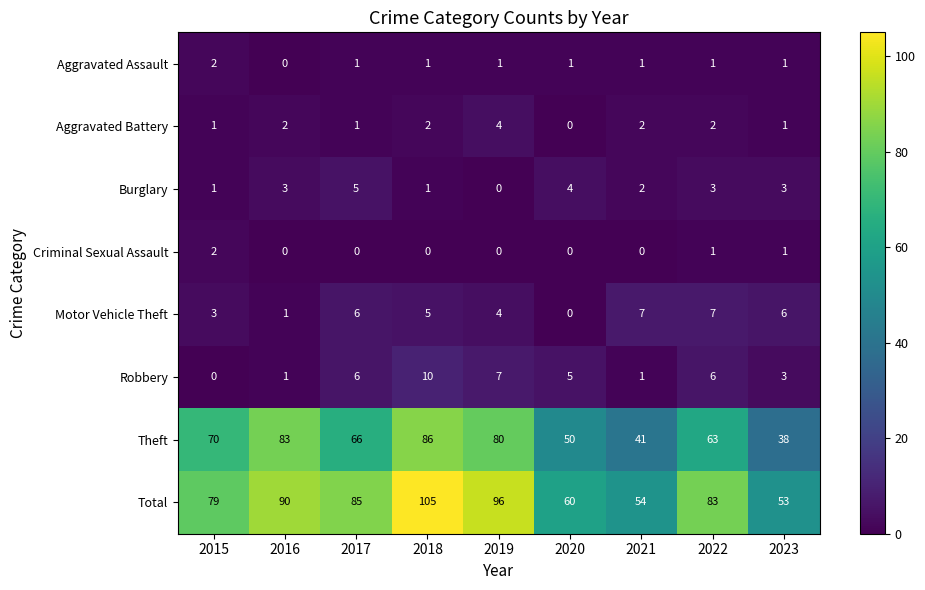

Where does the Total series first go above 83?

2016